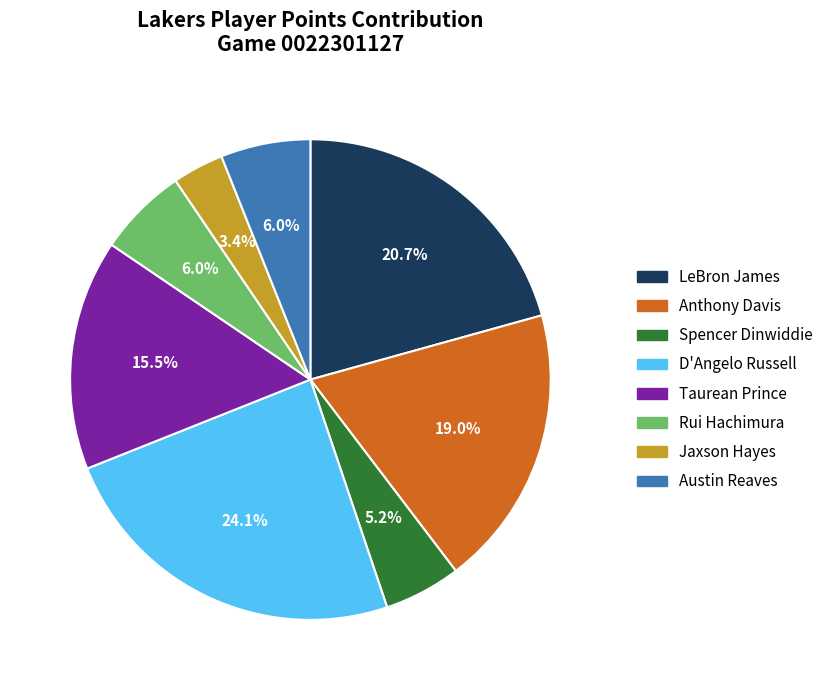

Which has a higher value, Taurean Prince or D'Angelo Russell?

D'Angelo Russell